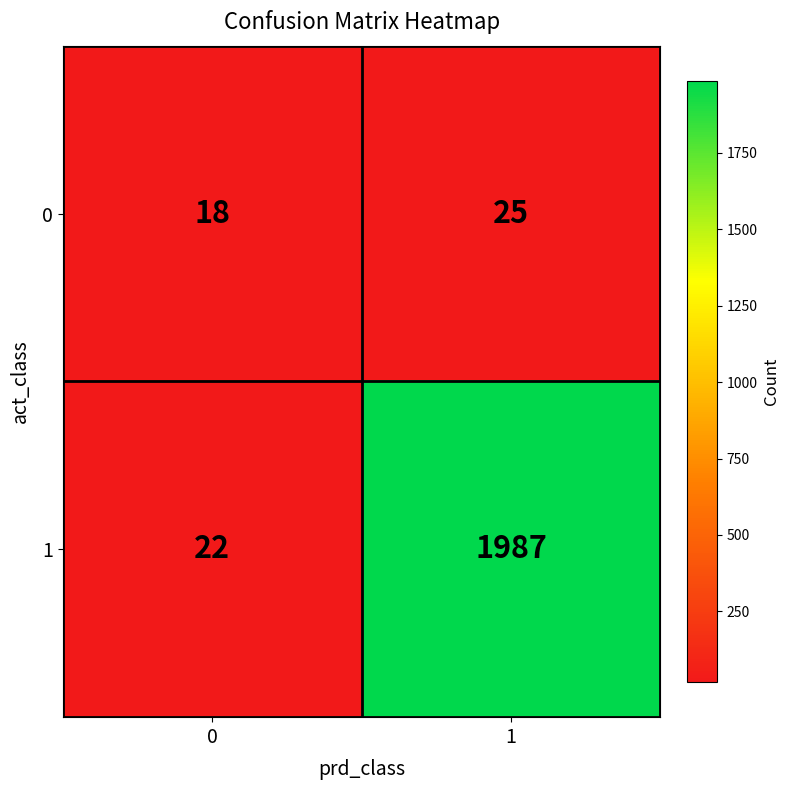

Between 0 and 1, which series saw the biggest shift?

1